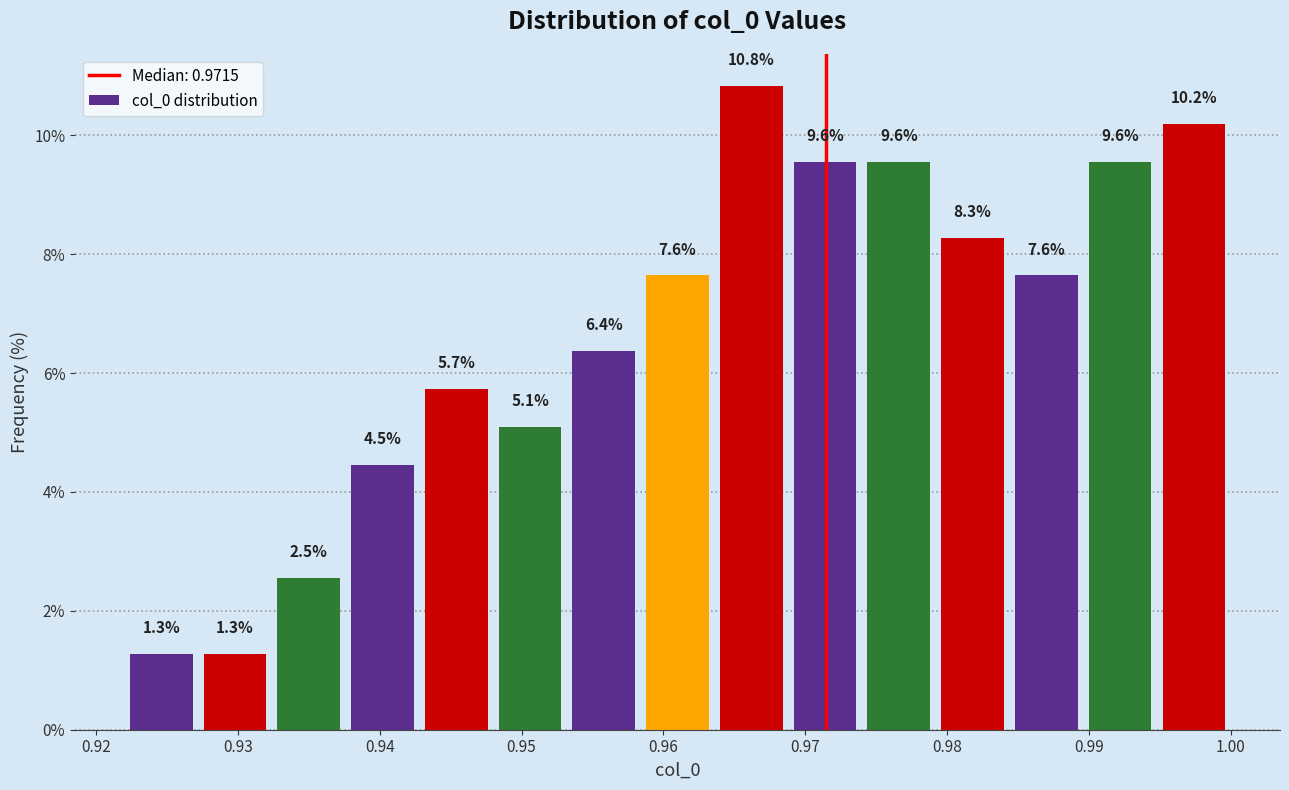

Reading left to right, transcribe this chart: for each bar, give the range it covers on the x-axis and its height. The bar edges are not printed on the chart, so give them approximately, as read against the axis.

0.922 to 0.927: 1.3
0.927 to 0.932: 1.3
0.932 to 0.938: 2.5
0.938 to 0.943: 4.5
0.943 to 0.948: 5.7
0.948 to 0.953: 5.1
0.953 to 0.958: 6.4
0.958 to 0.964: 7.6
0.964 to 0.969: 10.8
0.969 to 0.974: 9.6
0.974 to 0.979: 9.6
0.979 to 0.984: 8.3
0.984 to 0.990: 7.6
0.990 to 0.995: 9.6
0.995 to 1.000: 10.2